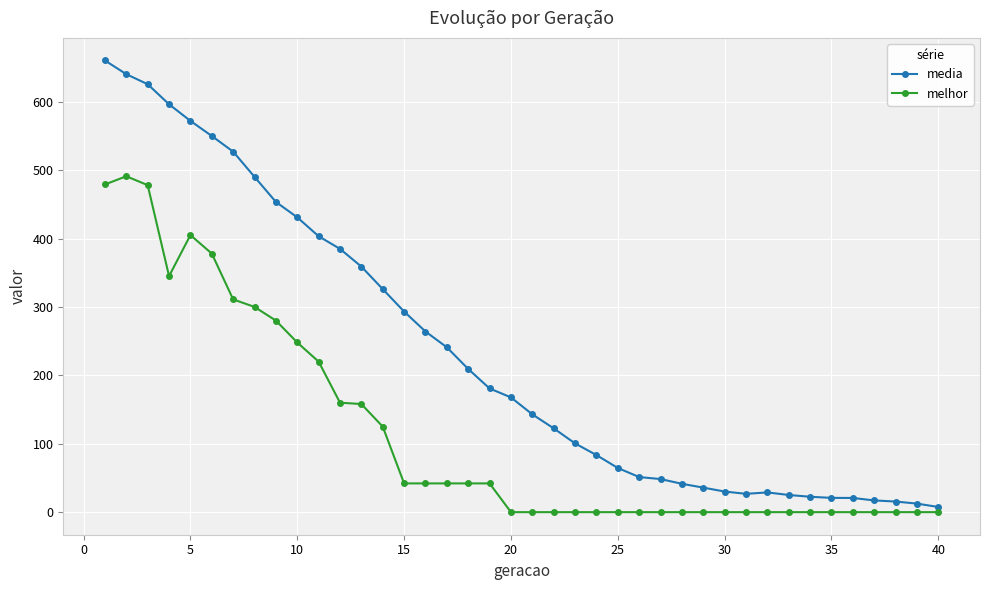

Which series has the largest total across all categories?

media